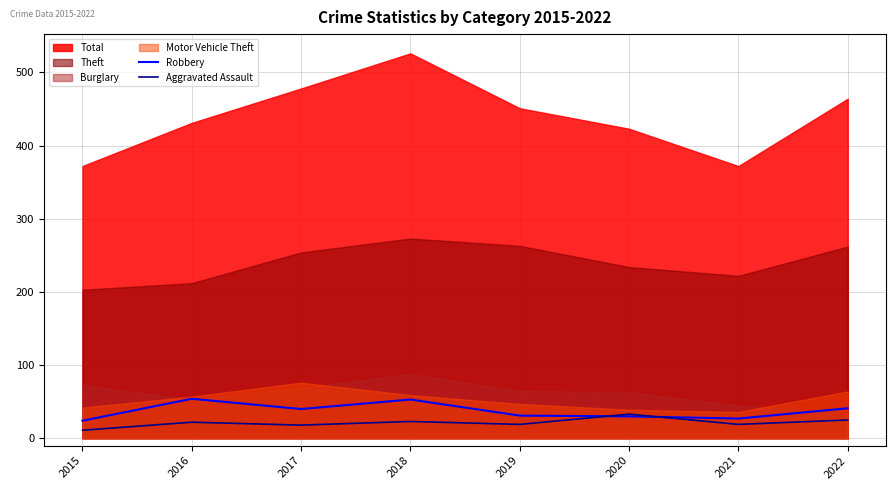

How many intersections are there between Aggravated Assault and Robbery?

2